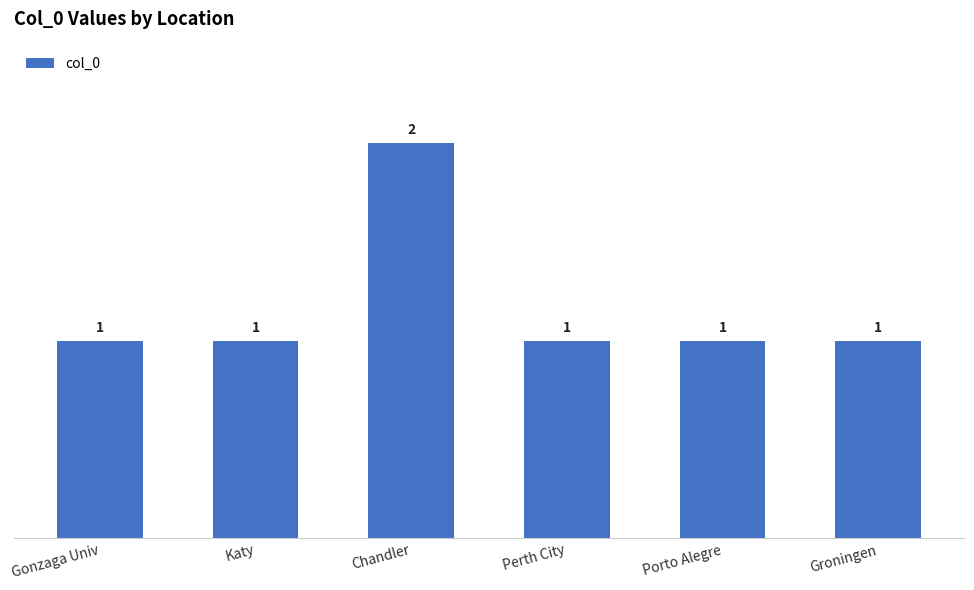

Is it true that the value at Perth City is 1?

True